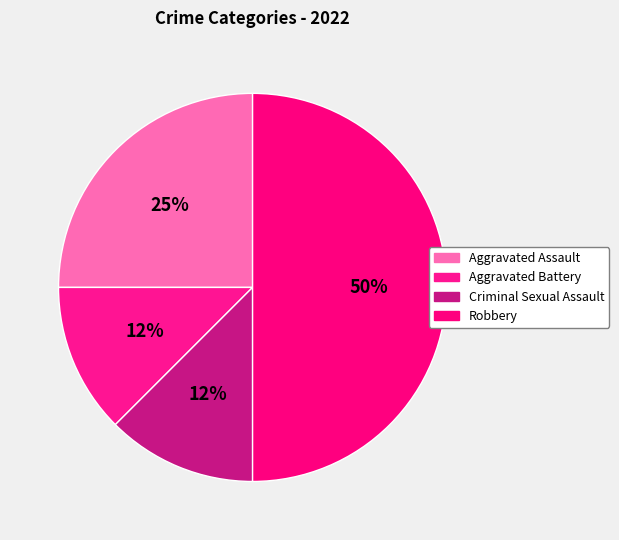

To the nearest percent, what percentage of the pie is Aggravated Assault?

25%